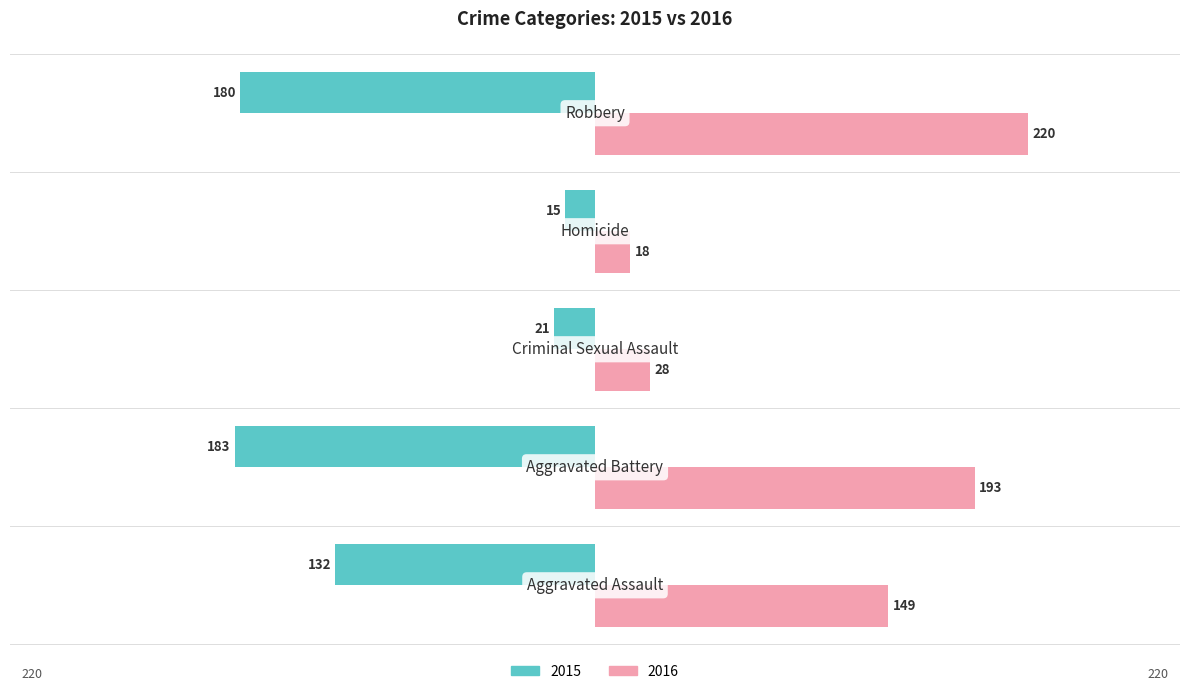

At how many categories does at least one series exceed 14?

5